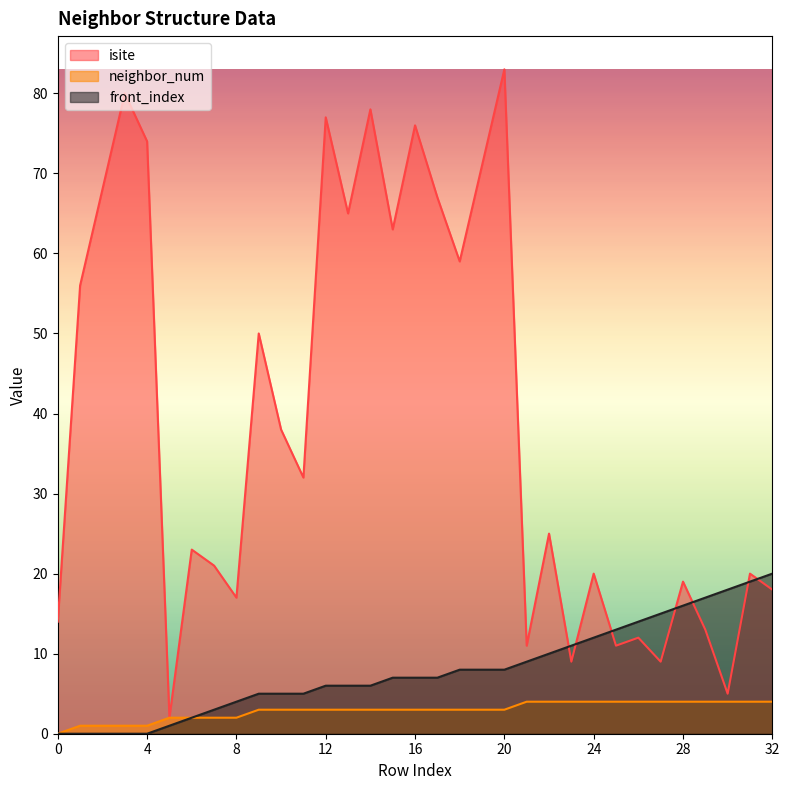

At which label does front_index first exceed 7?

18